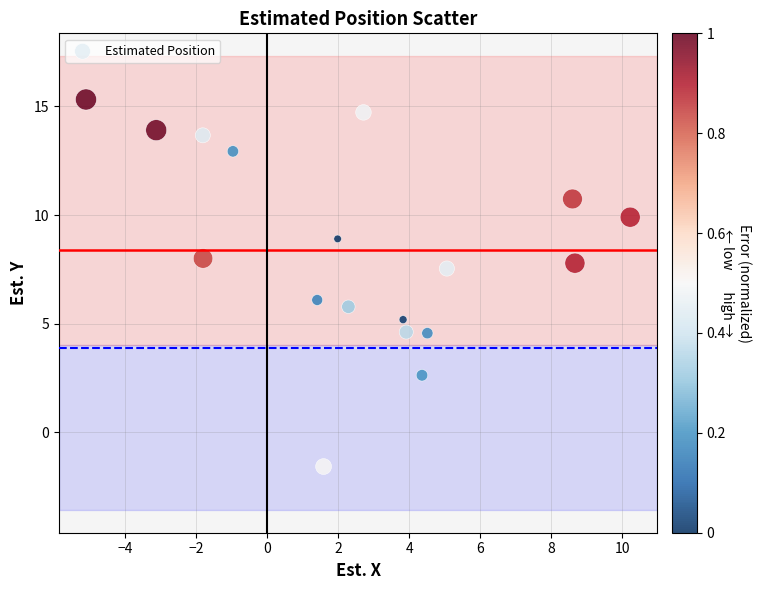

What is the range of Y values (max minus min)?

16.9